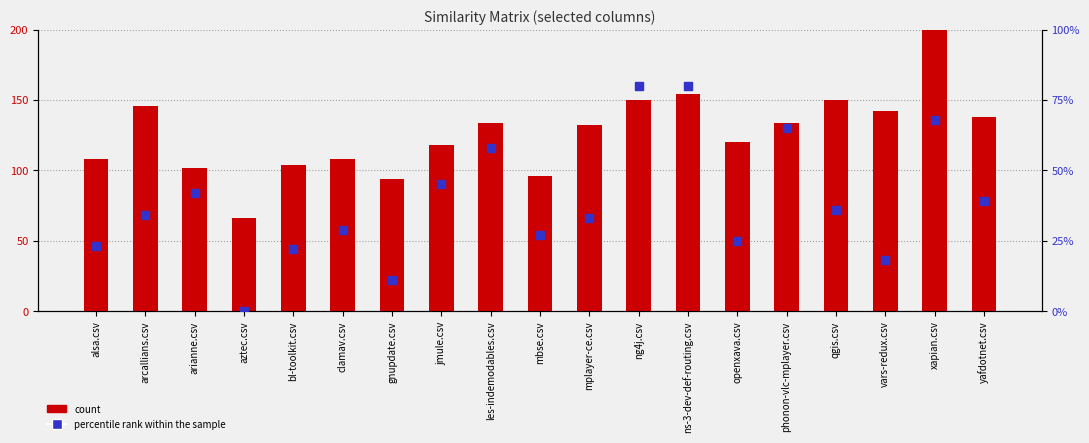

Which series has the largest Y range (max minus min)?

count